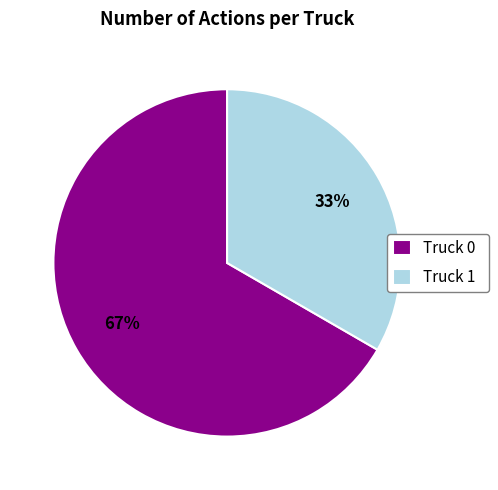

Is there any slice that represents more than half of the pie?

Yes